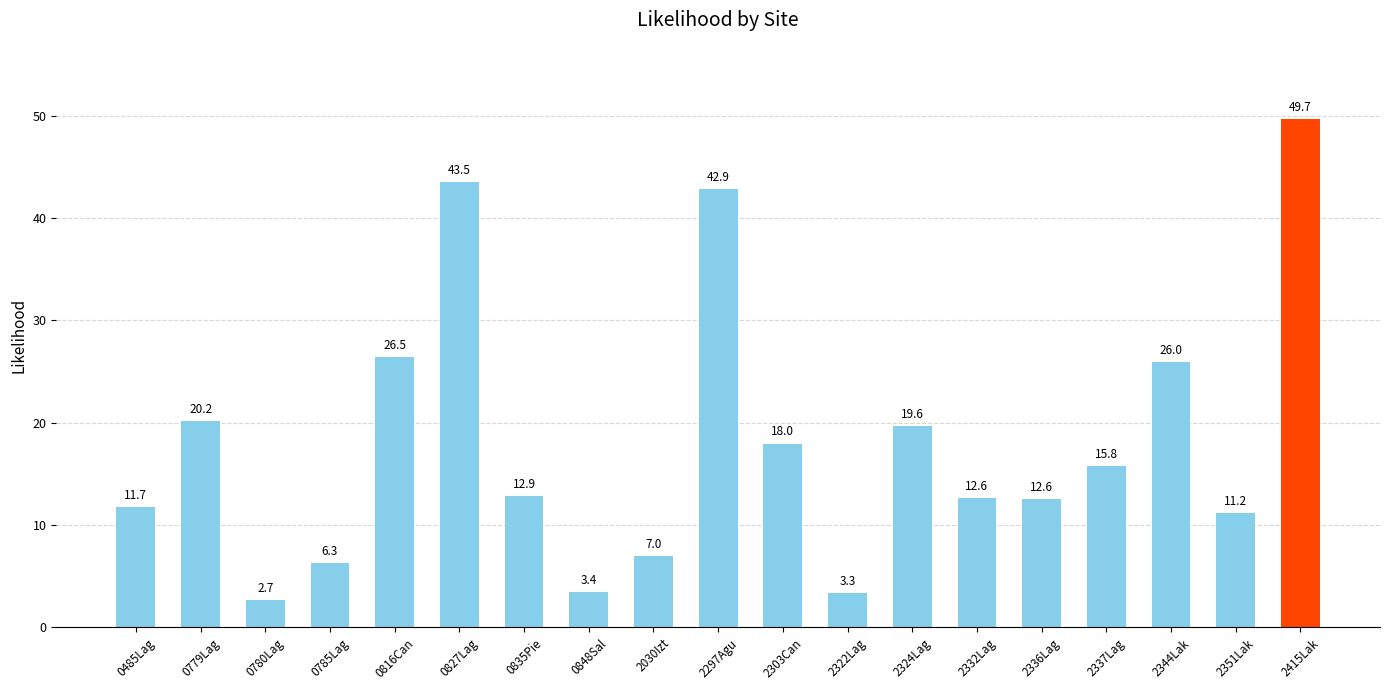

Which category has the highest value across all series?

2415Lak